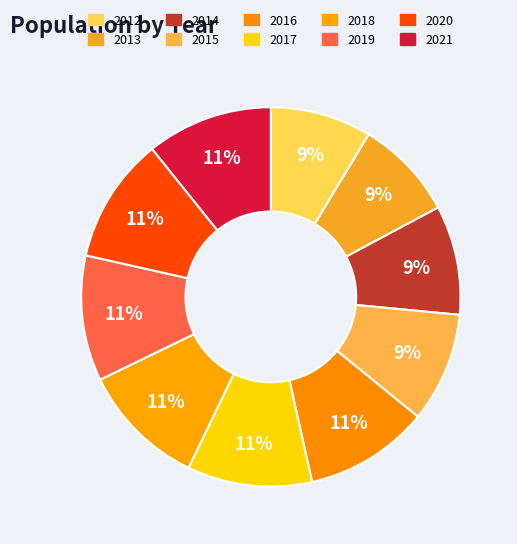

Does 2020 represent more than half of the total?

No